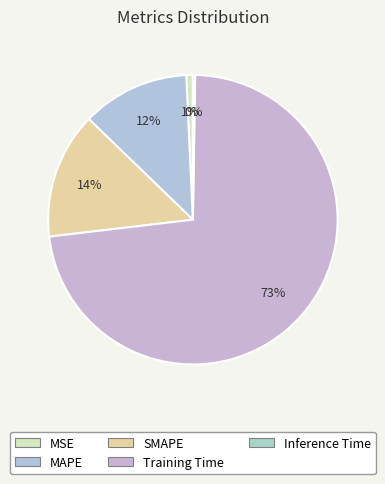

Is there a majority slice in this chart?

Yes